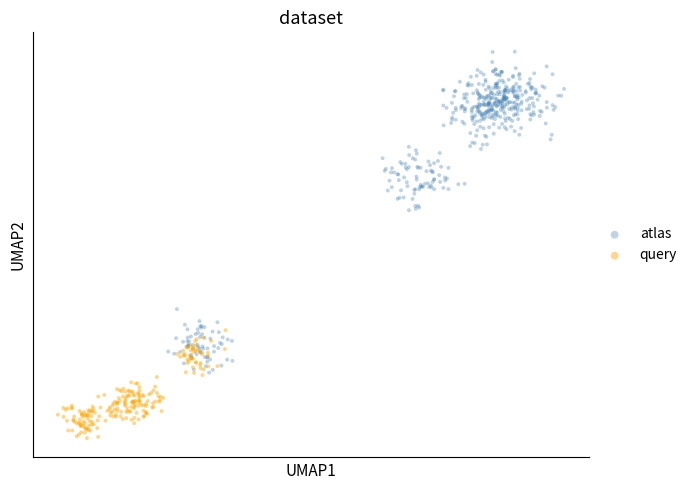

What are all the series names shown in the legend?

atlas, query